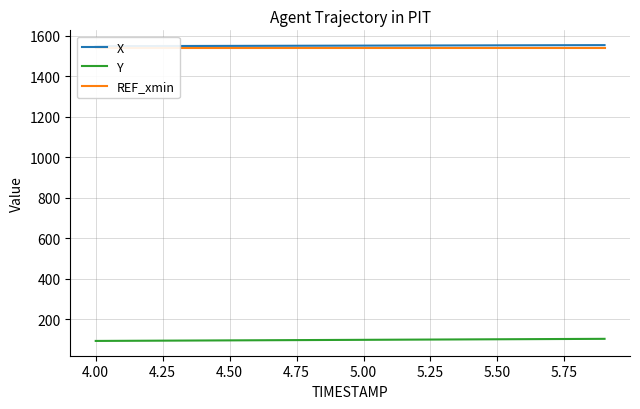

What is the minimum value for Y?

92.5